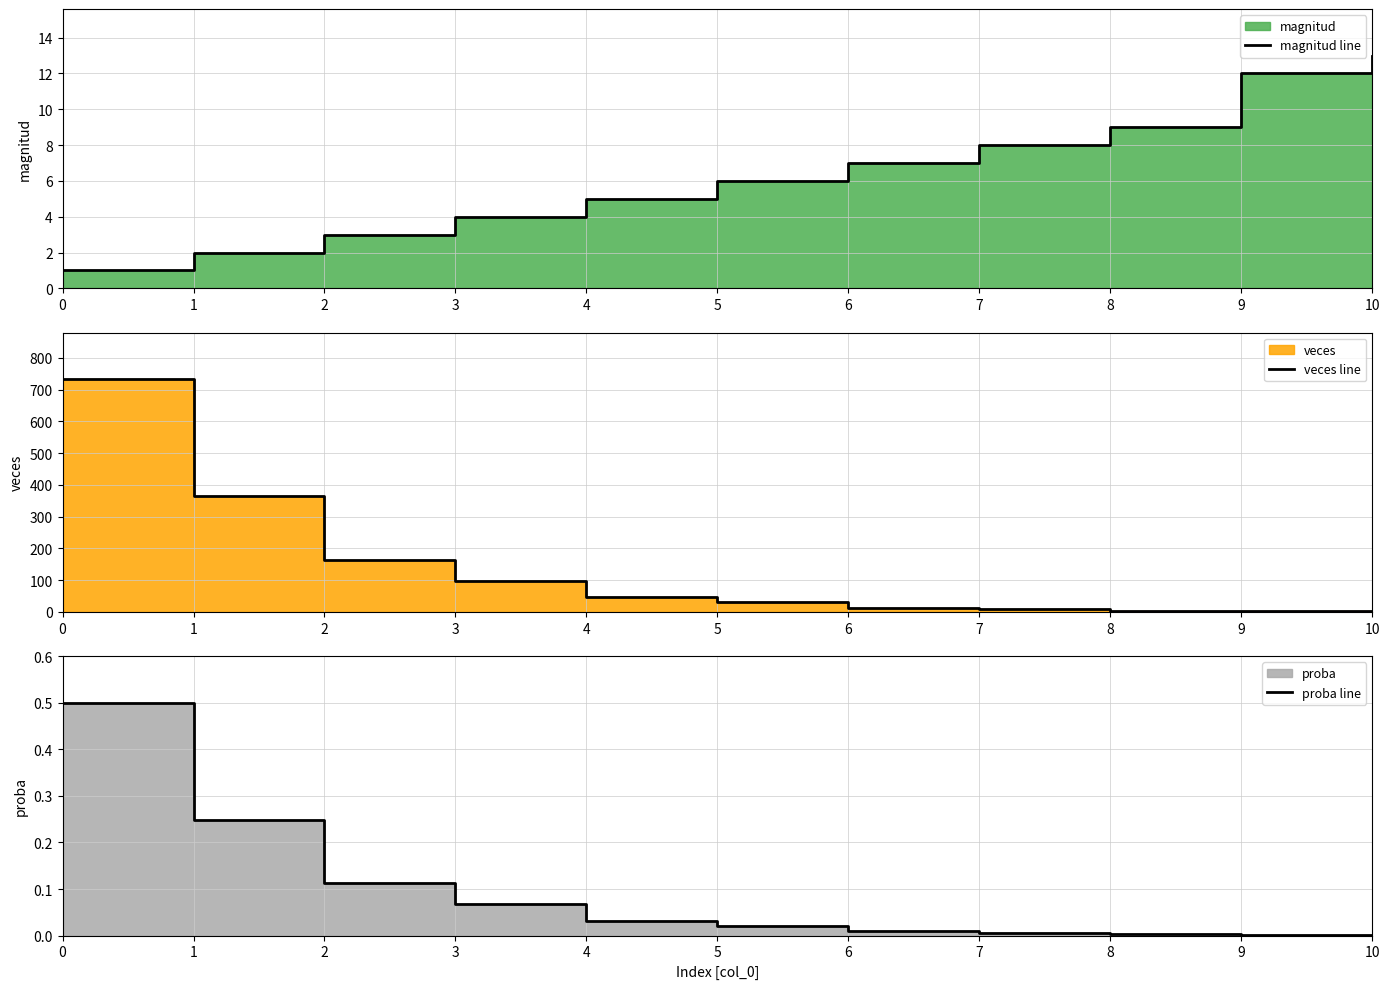

What is the difference between the highest and lowest values at 7?

8.0